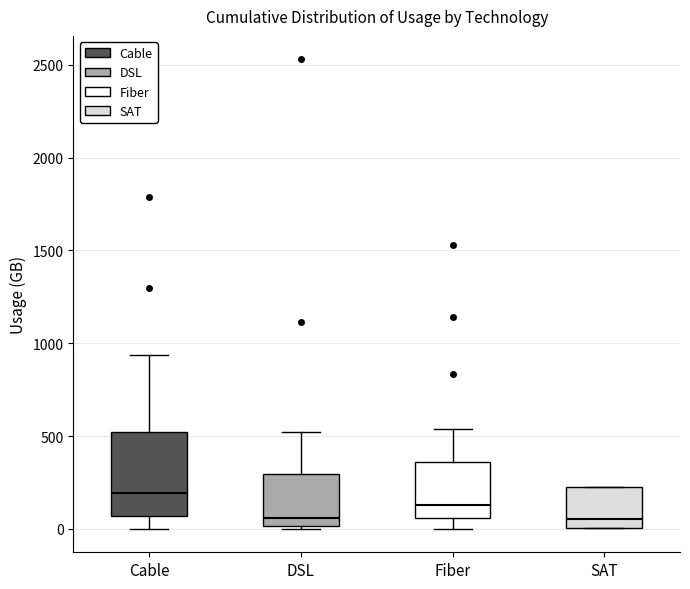

Which box has the highest median line?

Cable